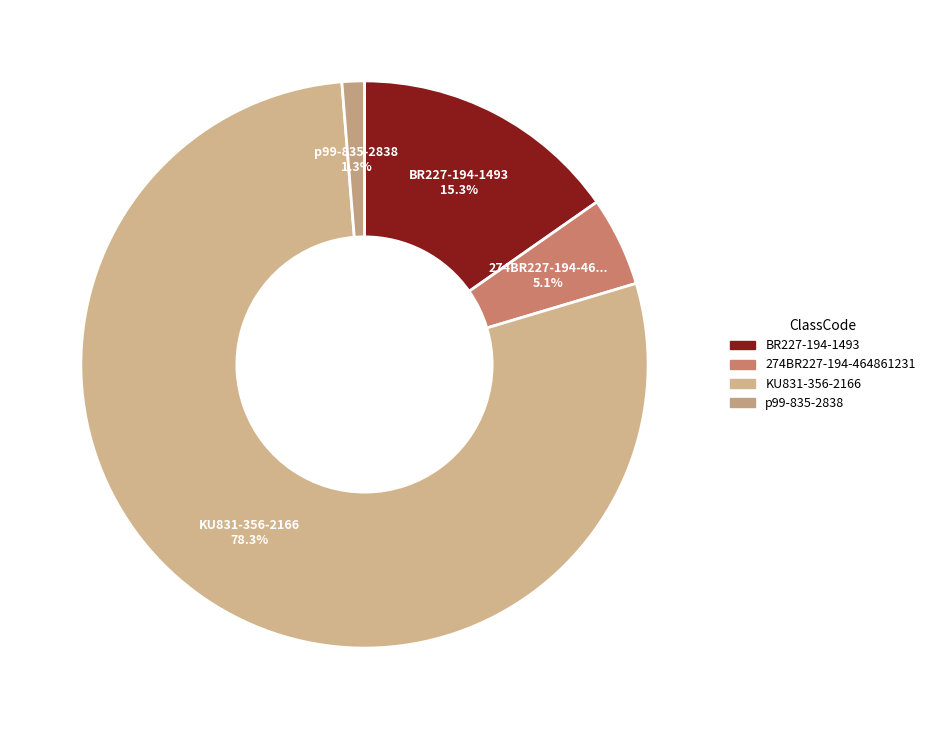

Between KU831-356-2166 and p99-835-2838, which is larger?

KU831-356-2166